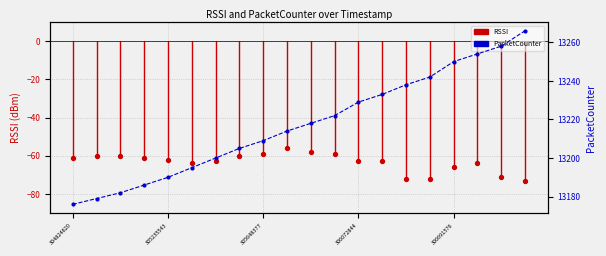

What is the change in value from 306072844 to 14?

+52